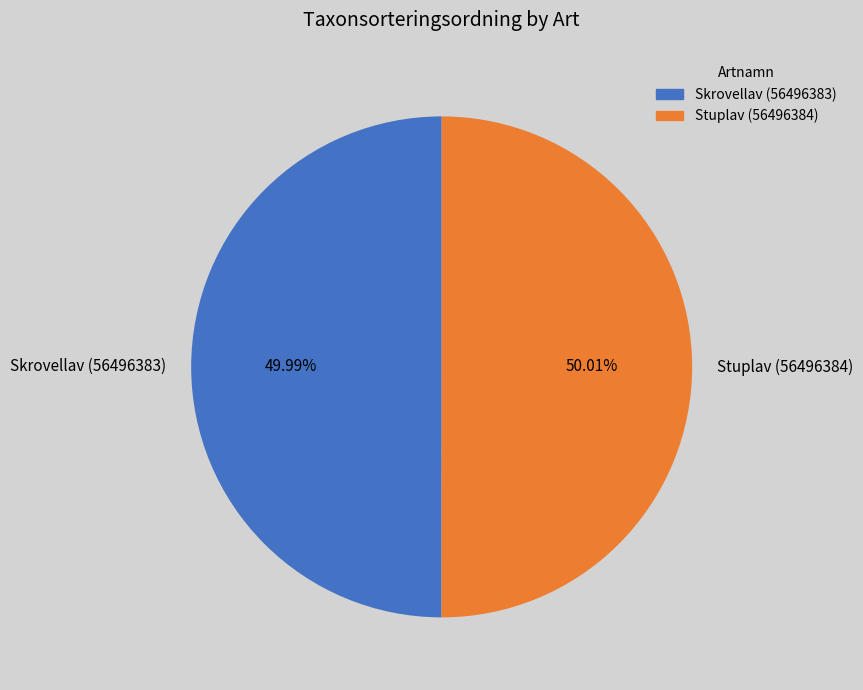

Combined, do Stuplav (56496384) and Skrovellav (56496383) account for over 50%?

Yes